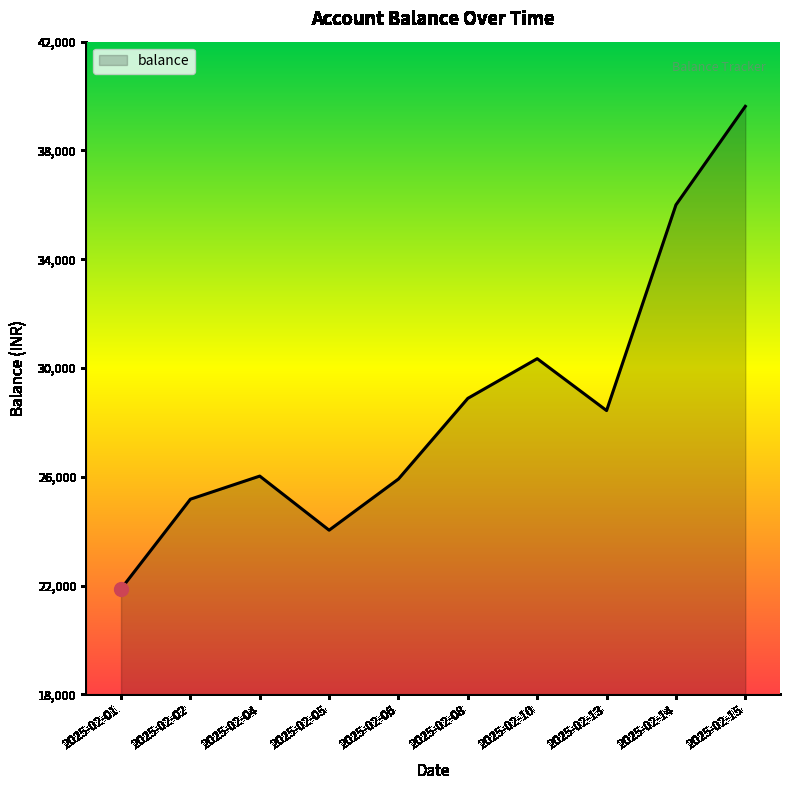

Where is the data nearest to the value 30749?

2025-02-10